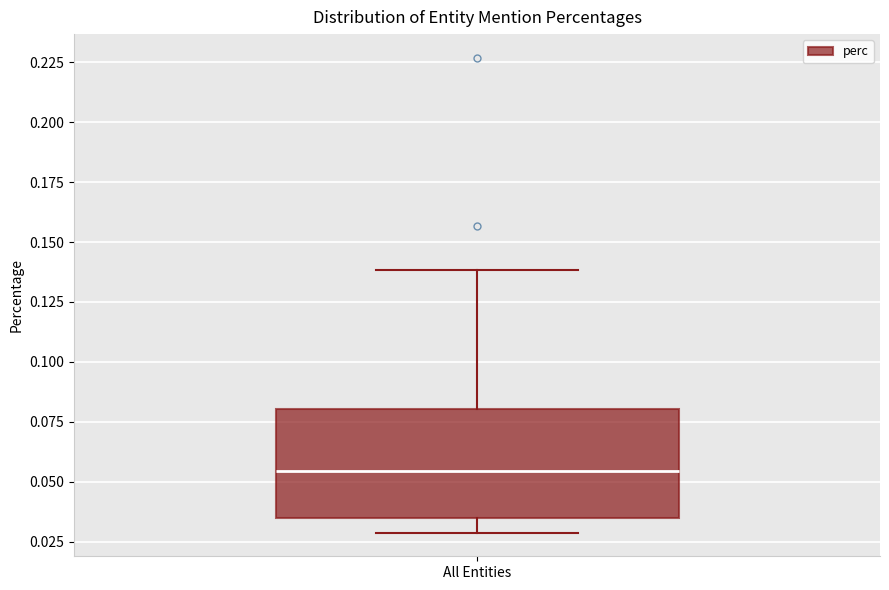

Transcribe this box plot: give where the median line is, the range the box spans, and where the two whiskers end, as read against the y-axis. The values are not printed on the chart, so give them approximately, as read against the axis.

median 0.055, box 0.035 to 0.080, whiskers 0.030 to 0.140